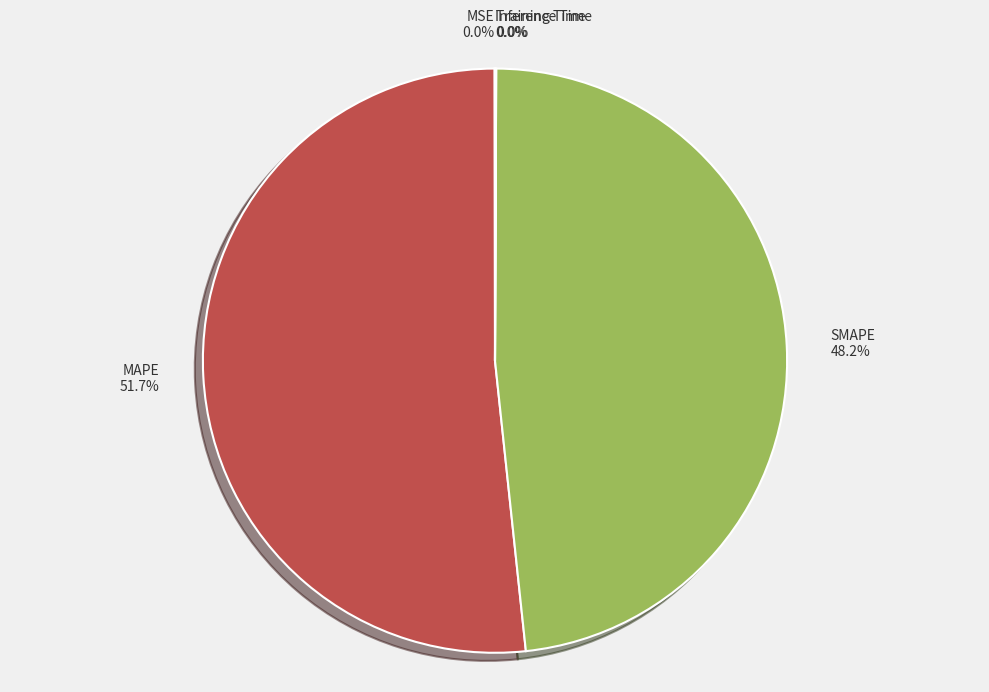

To the nearest percent, what percentage of the pie is SMAPE?

48%